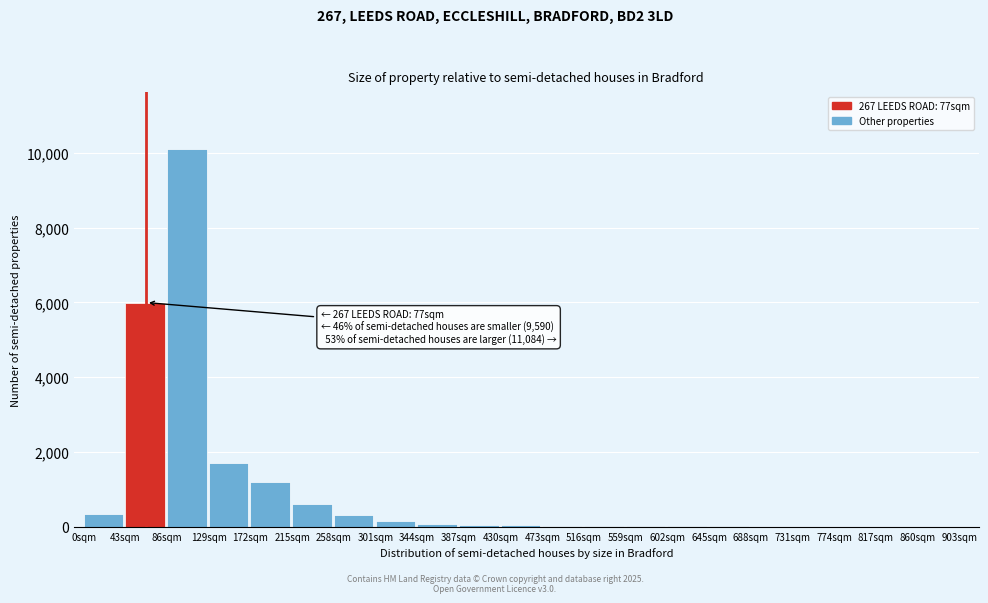

At which label is the value closest to 5055?

43sqm